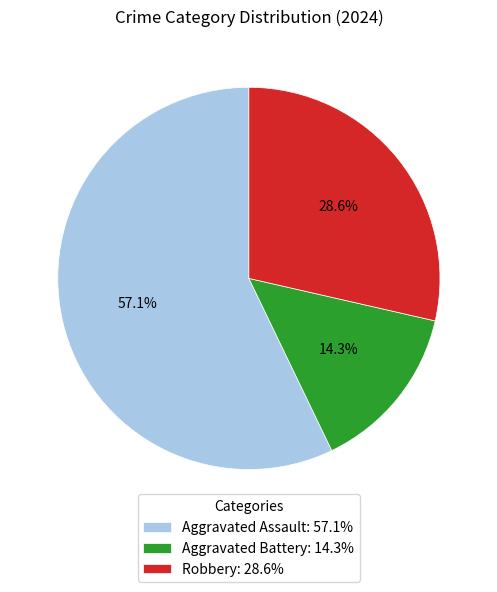

Is the sum of Robbery and Aggravated Battery greater than half?

No